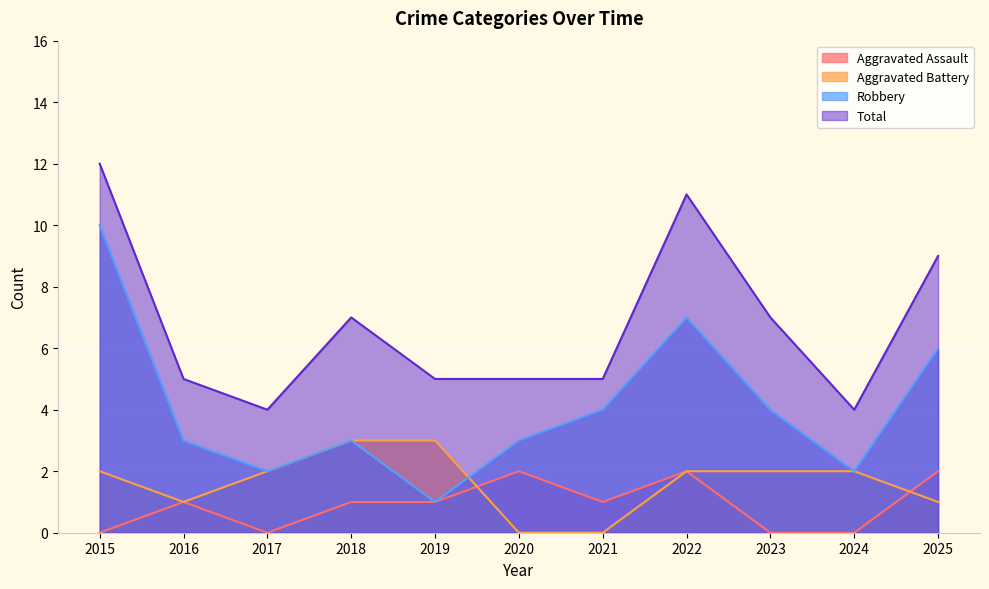

True or false: Robbery and Total intersect in this chart.

False